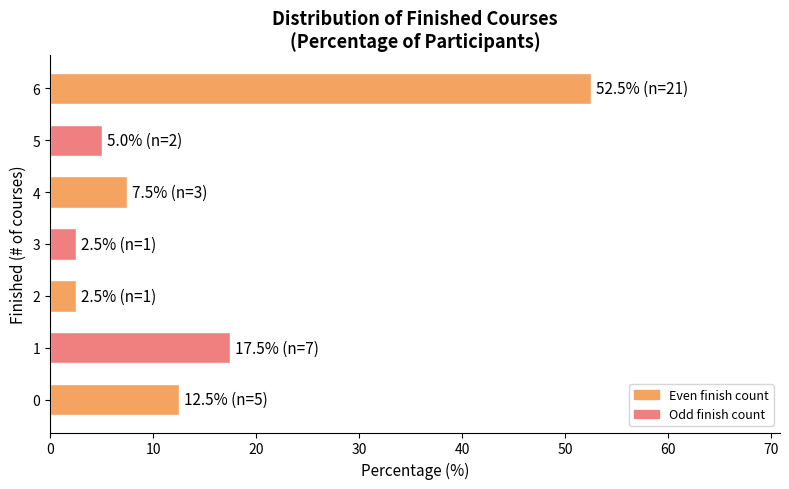

What is the change in value from 5 to 6?

+47.5